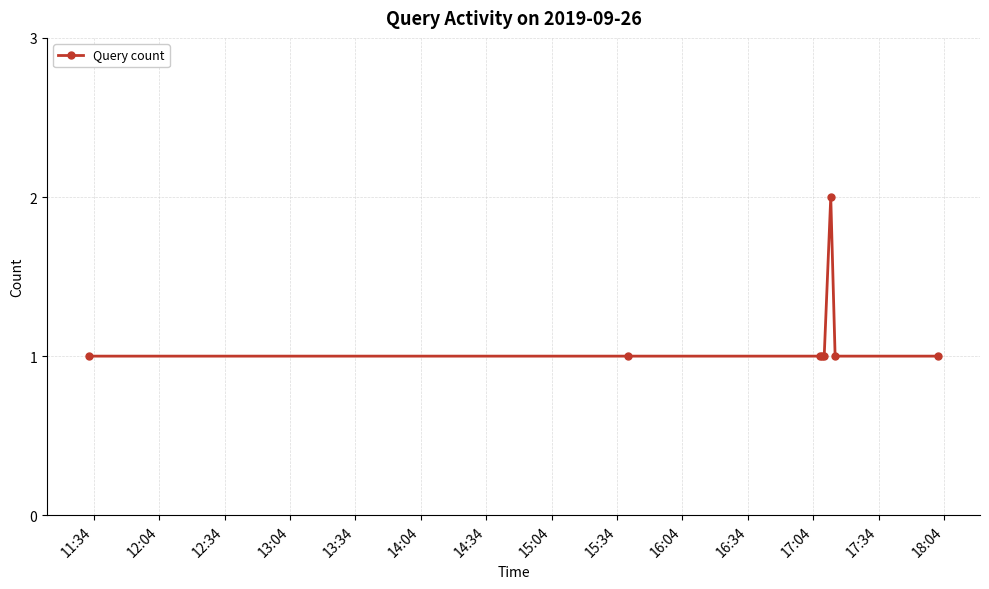

What is the value of the 5th point from the left?

1